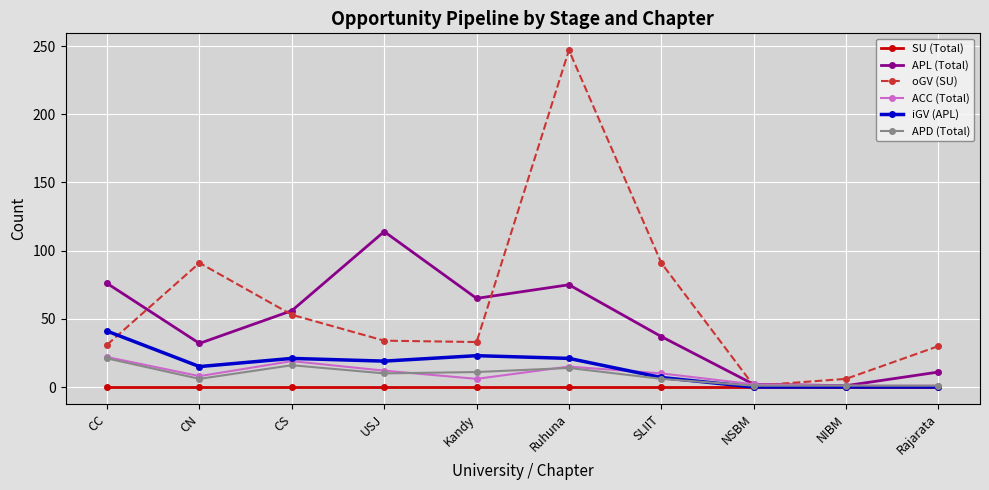

Which category has the lowest value in the oGV (SU) series?

NSBM